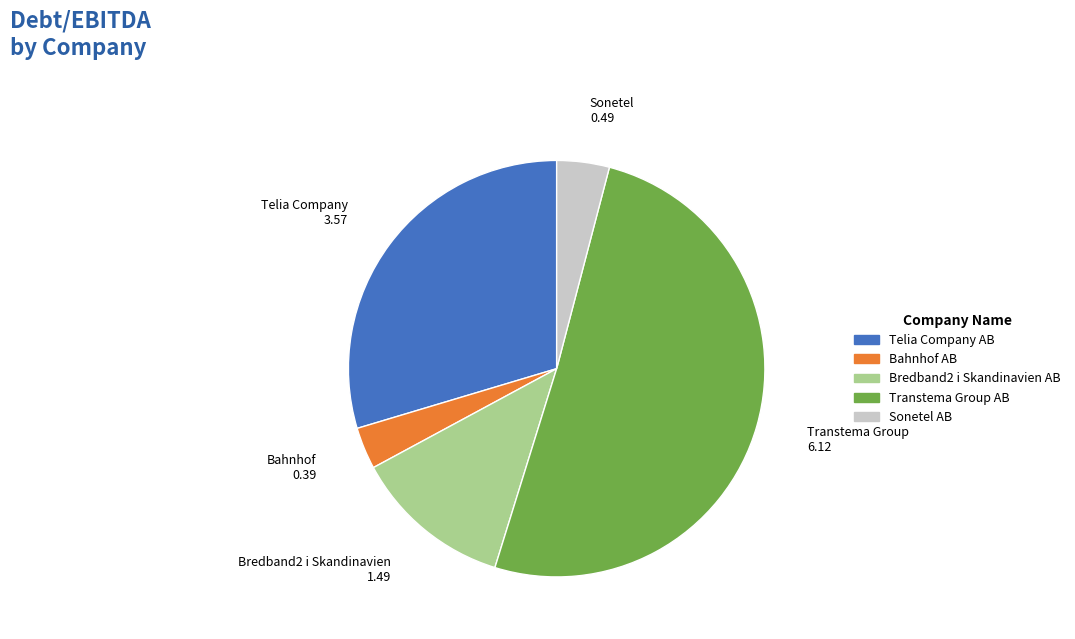

Count the number of slices in the pie.

5